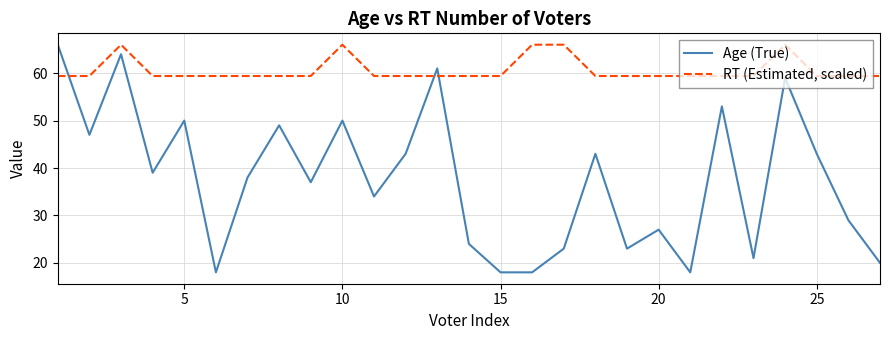

True or false: RT (Estimated, scaled) and Age (True) cross at least once.

True